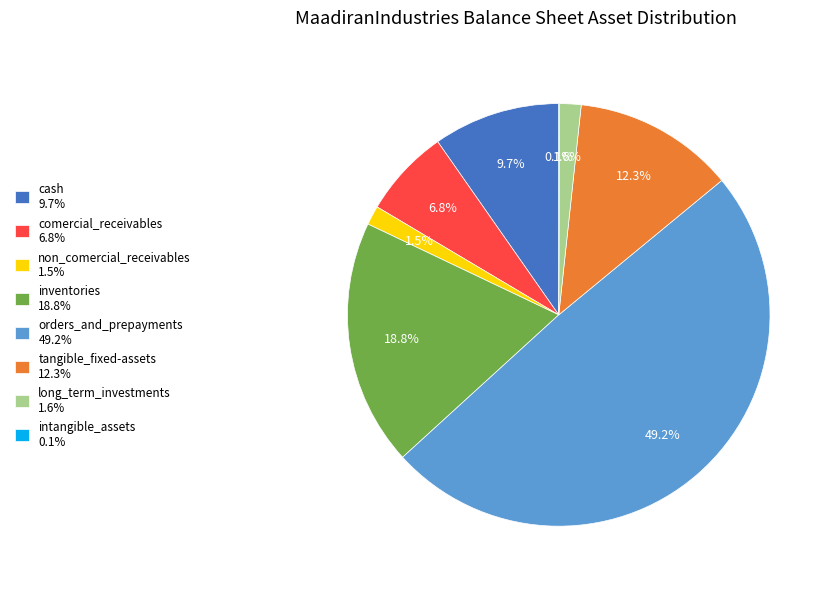

Which has a higher value, orders_and_prepayments 49.2% or cash 9.7%?

orders_and_prepayments 49.2%